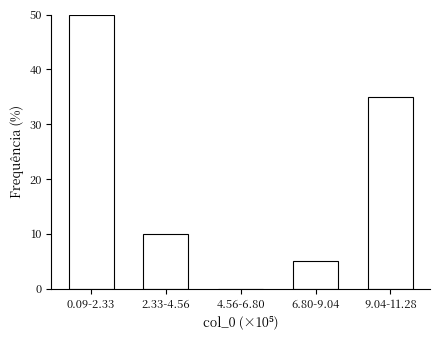

Reading left to right, what are all the values shown in this chart?

0.09-2.33=50	2.33-4.56=10	4.56-6.80=0	6.80-9.04=5	9.04-11.28=35